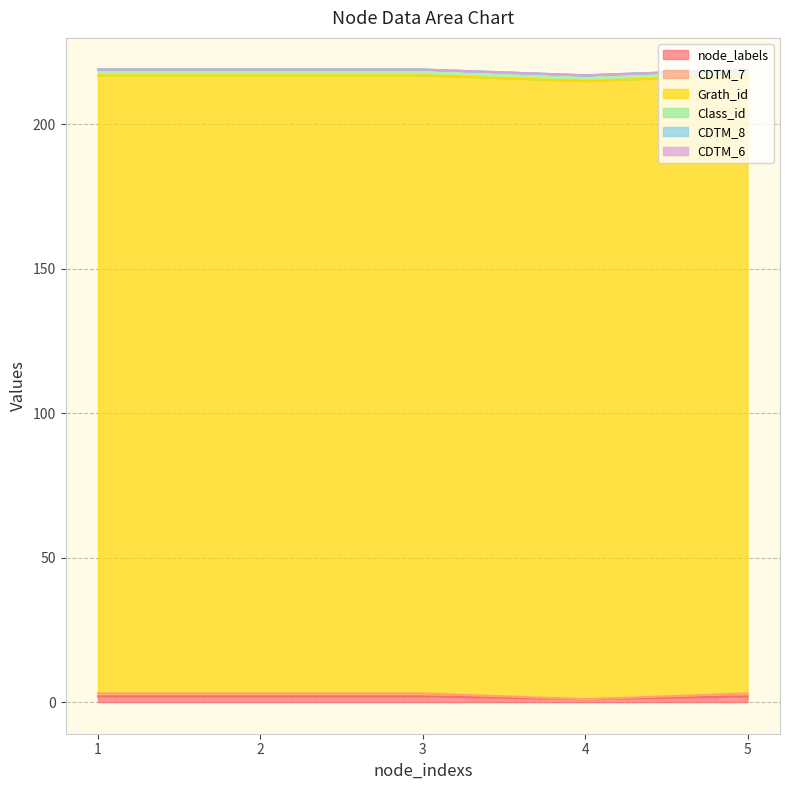

What is the difference between the highest and lowest values at 4?

214